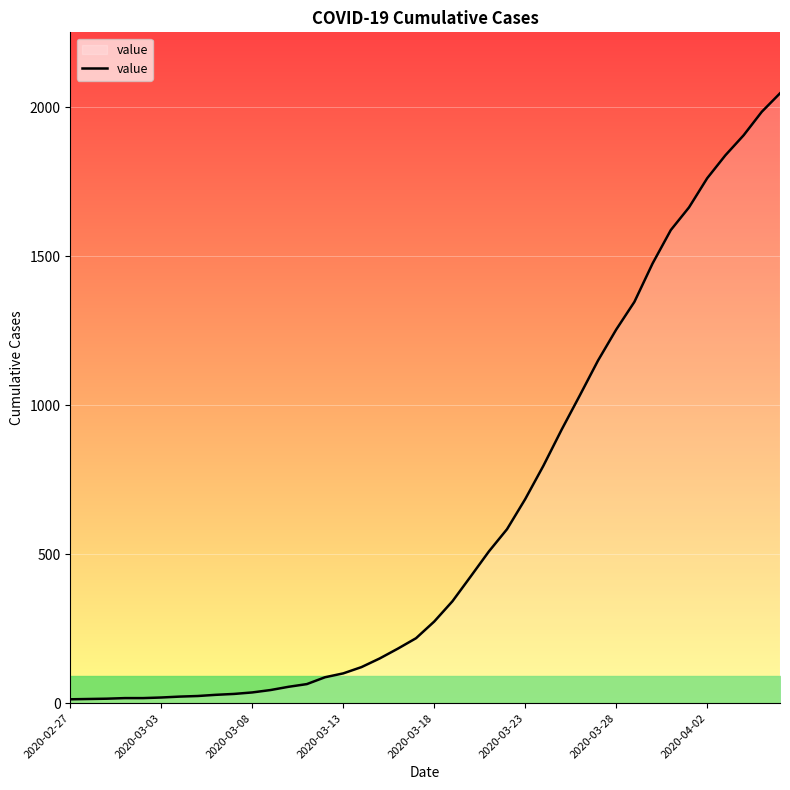

What is the difference between the maximum and minimum values?

2034